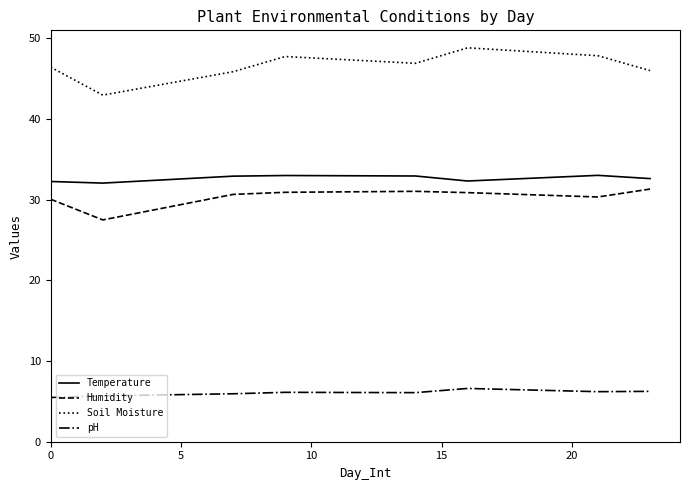

In pH, how many points are higher than both neighbors (excluding endpoints)?

2